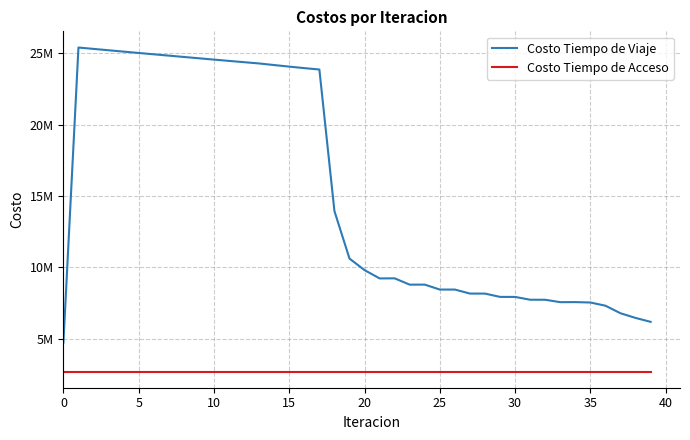

True or false: Costo Tiempo de Viaje and Costo Tiempo de Acceso intersect in this chart.

False